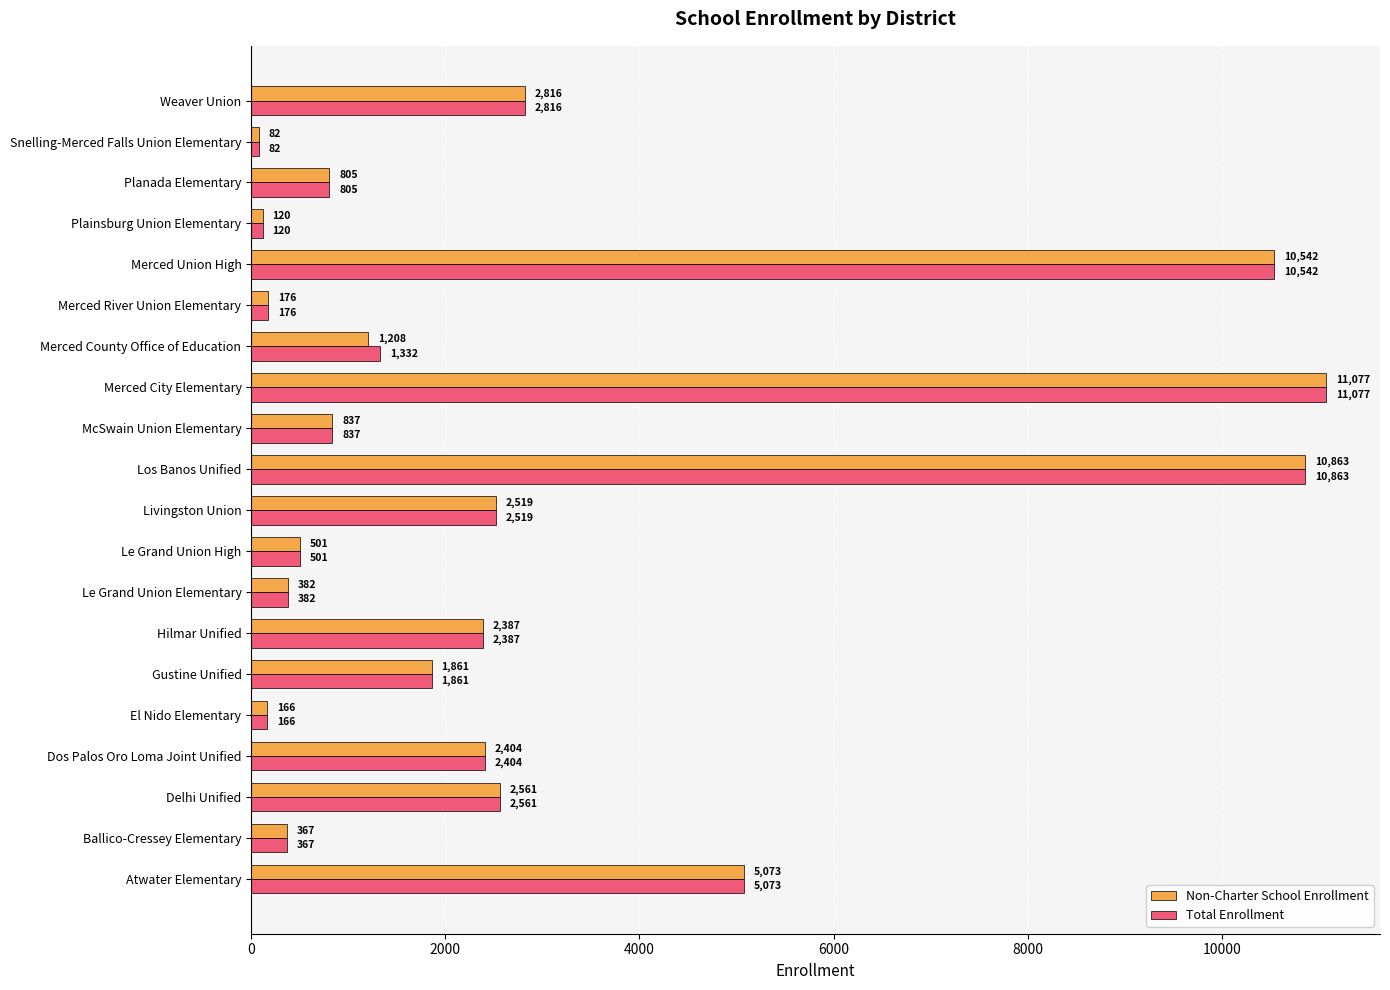

List the labels in order of Total Enrollment value, smallest first.

Snelling-Merced Falls Union Elementary, Plainsburg Union Elementary, El Nido Elementary, Merced River Union Elementary, Ballico-Cressey Elementary, Le Grand Union Elementary, Le Grand Union High, Planada Elementary, McSwain Union Elementary, Merced County Office of Education, Gustine Unified, Hilmar Unified, Dos Palos Oro Loma Joint Unified, Livingston Union, Delhi Unified, Weaver Union, Atwater Elementary, Merced Union High, Los Banos Unified, Merced City Elementary